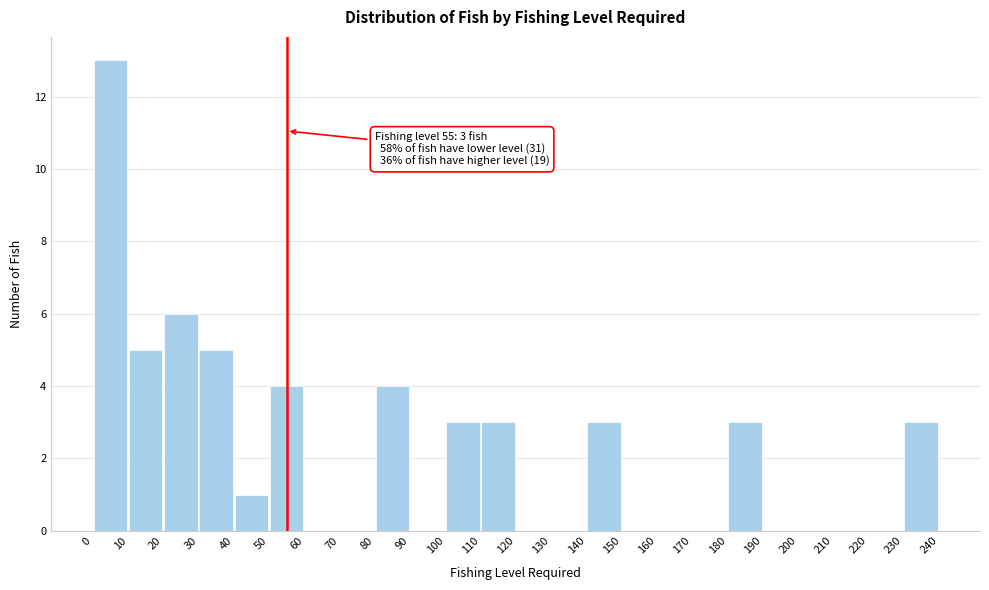

Over which range of the x-axis is the bar tallest?

0 to 10